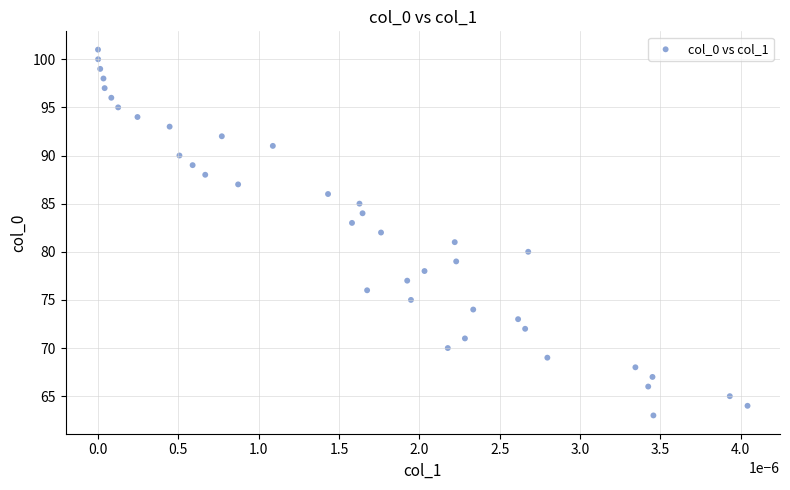

Count the number of points in this scatter plot.

39